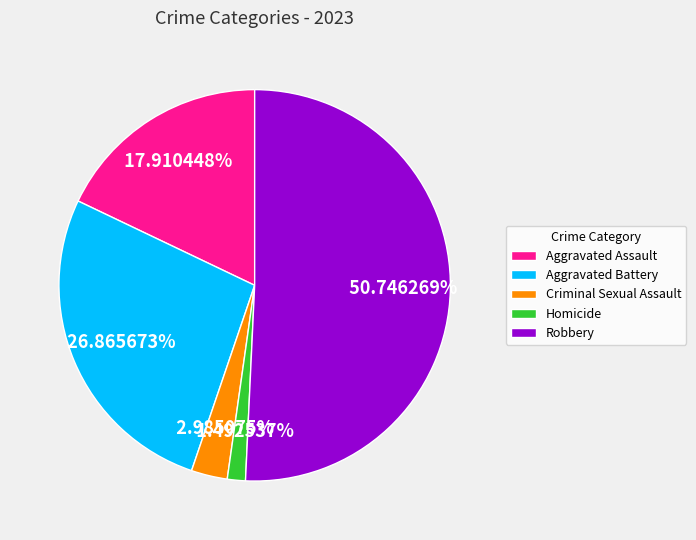

How much of the chart is everything except Homicide?

98.5%